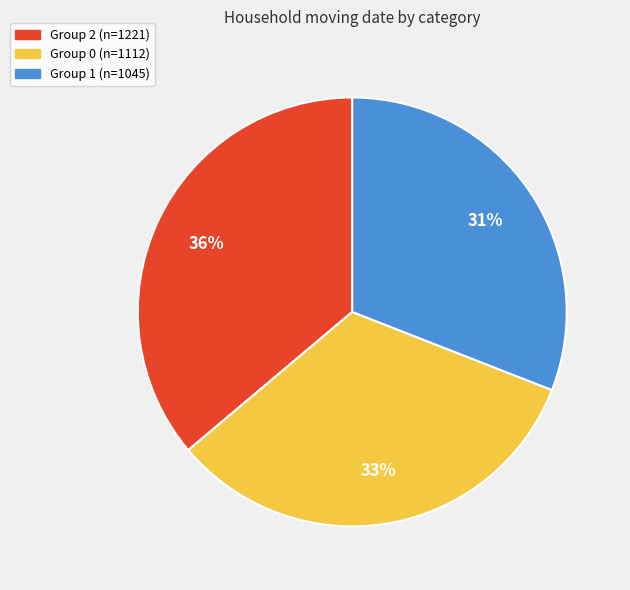

To the nearest percent, what is the average slice percentage?

33%